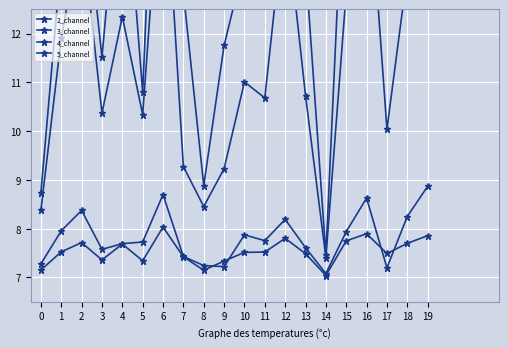

Which has a higher value, 16 or 11?

16